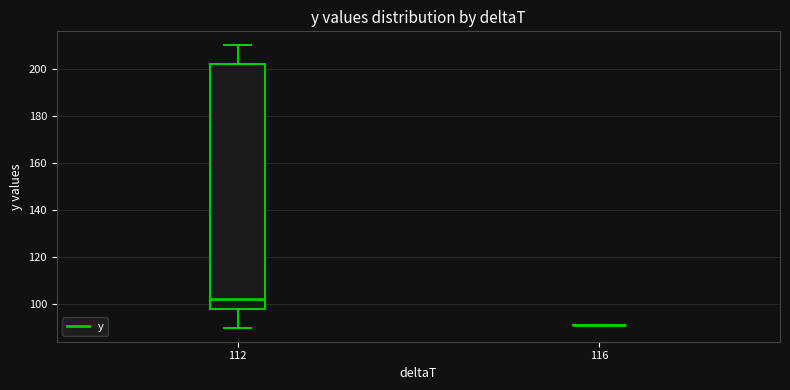

Reading left to right, read every box against the y-axis: the position of its median line, the range the box covers, and the ends of its whiskers. The values are not printed on the chart, so give them approximately, as read against the axis.

112: median 102, box 98 to 202, whiskers 90 to 210
116: box collapsed to a line at 92, whiskers 92 to 92